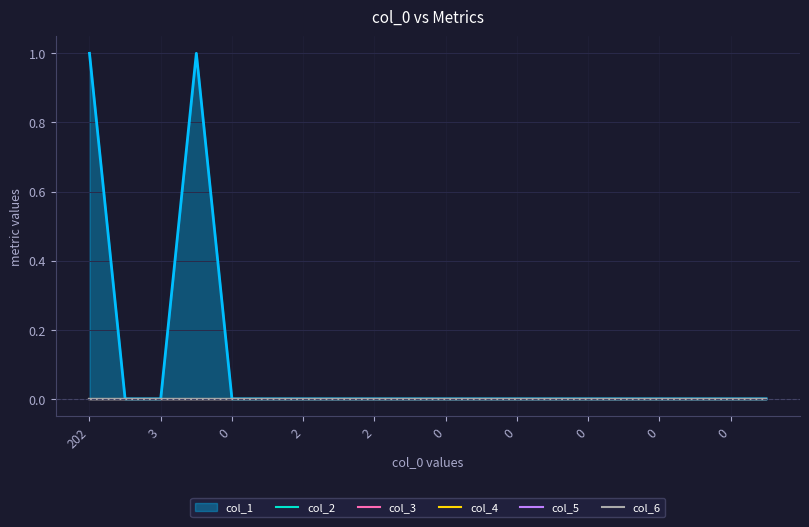

True or false: col_5 and col_6 cross at least once.

False